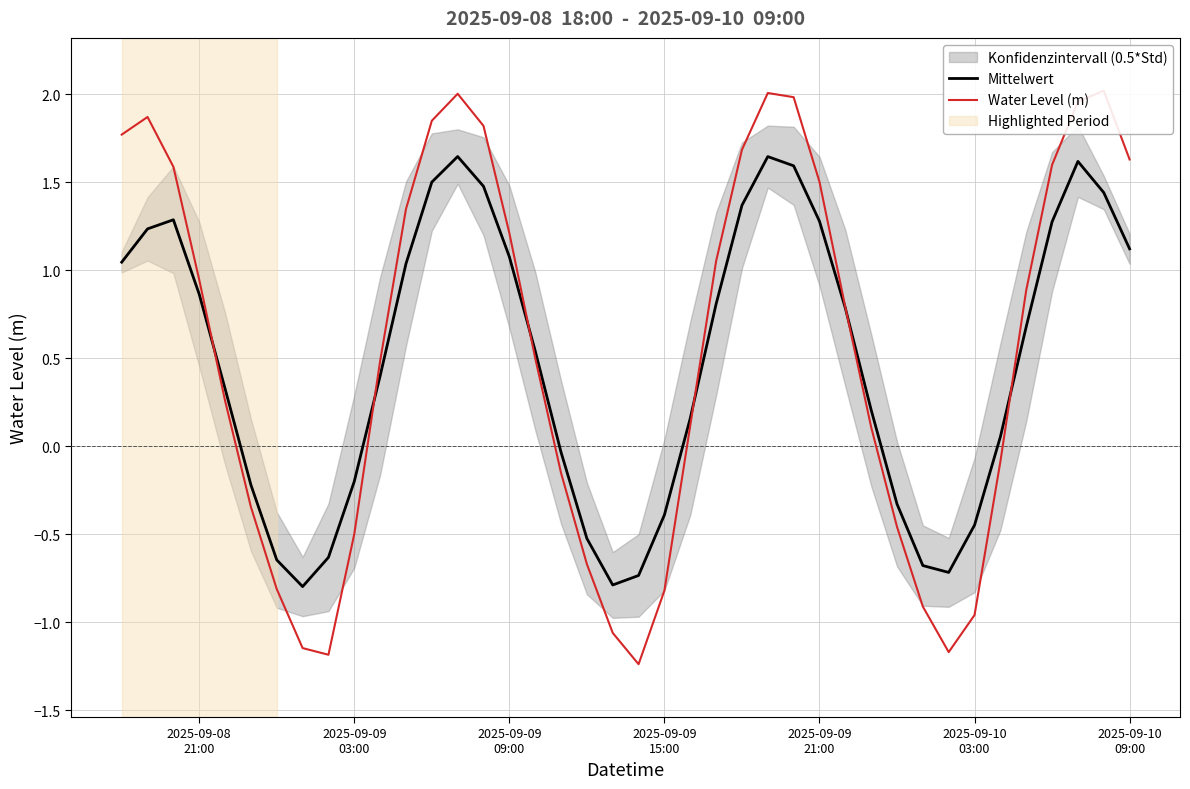

At how many categories does at least one series exceed 1?

17